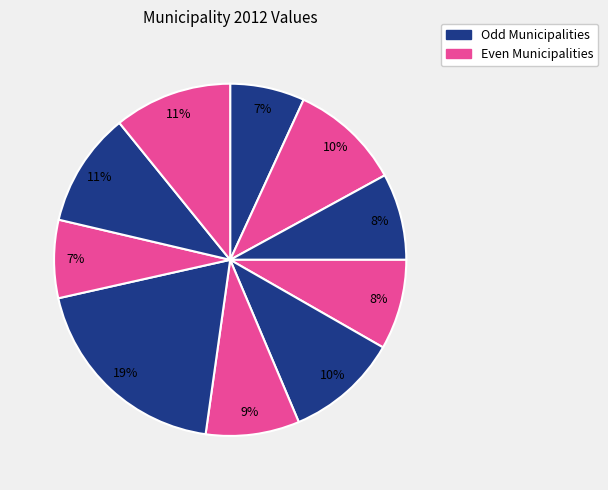

How many segments does this pie chart have?

10